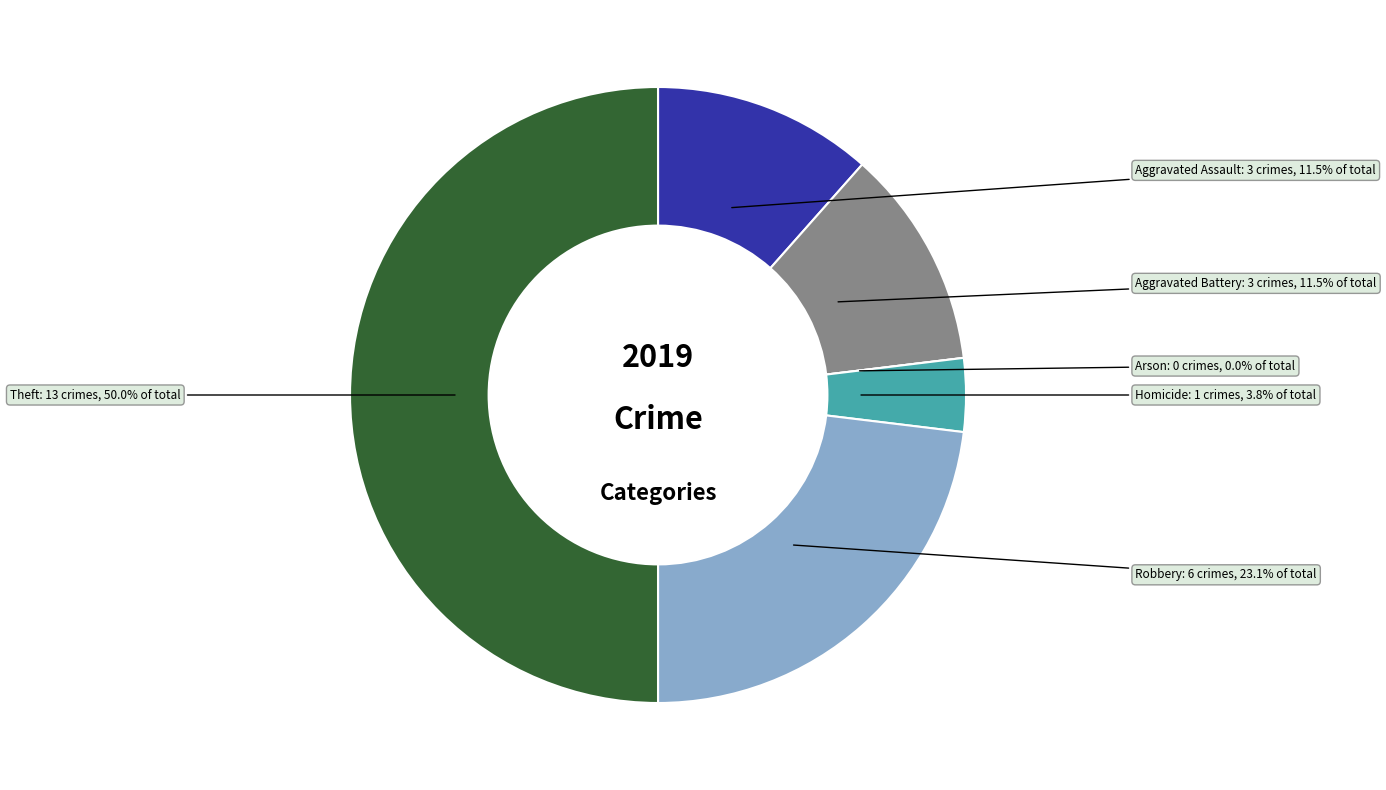

What is the largest slice in the pie chart?

Theft